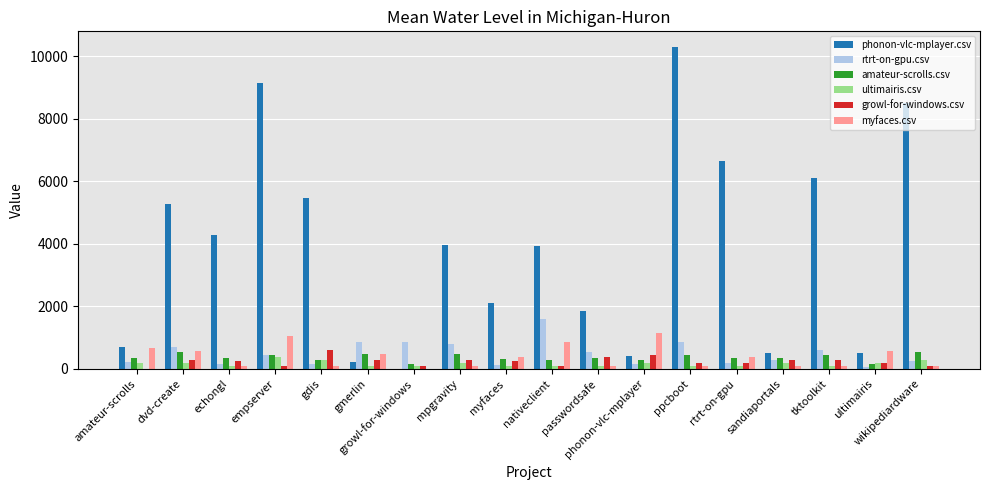

The myfaces.csv series shows 619.7 at empserver. True or false?

False